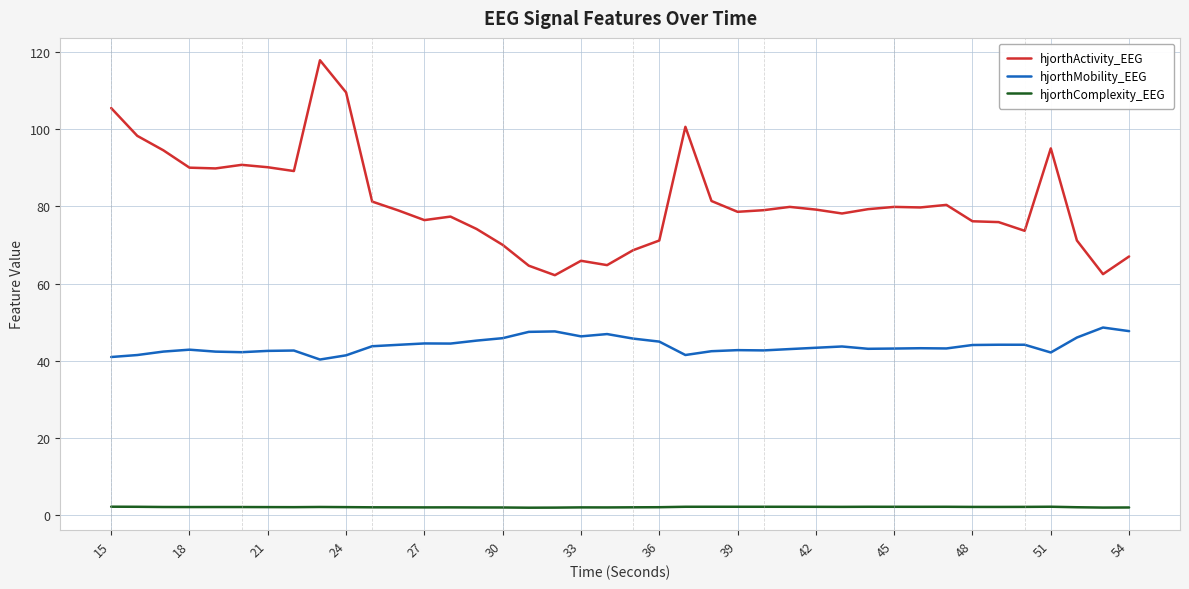

In hjorthMobility_EEG, how many points are lower than both neighbors (excluding endpoints)?

9